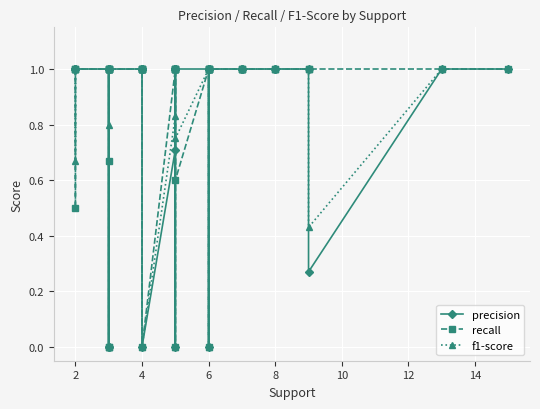

What is the value of the f1-score point at the 28th from the left?

1.0